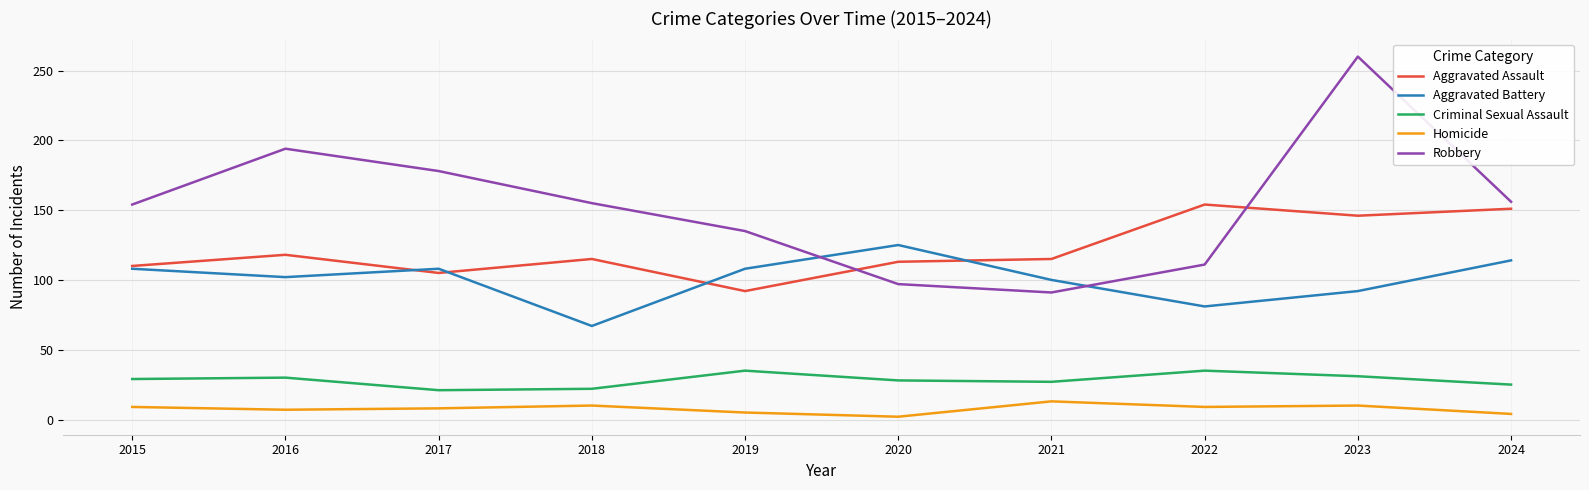

True or false: Homicide and Aggravated Battery cross at least once.

False